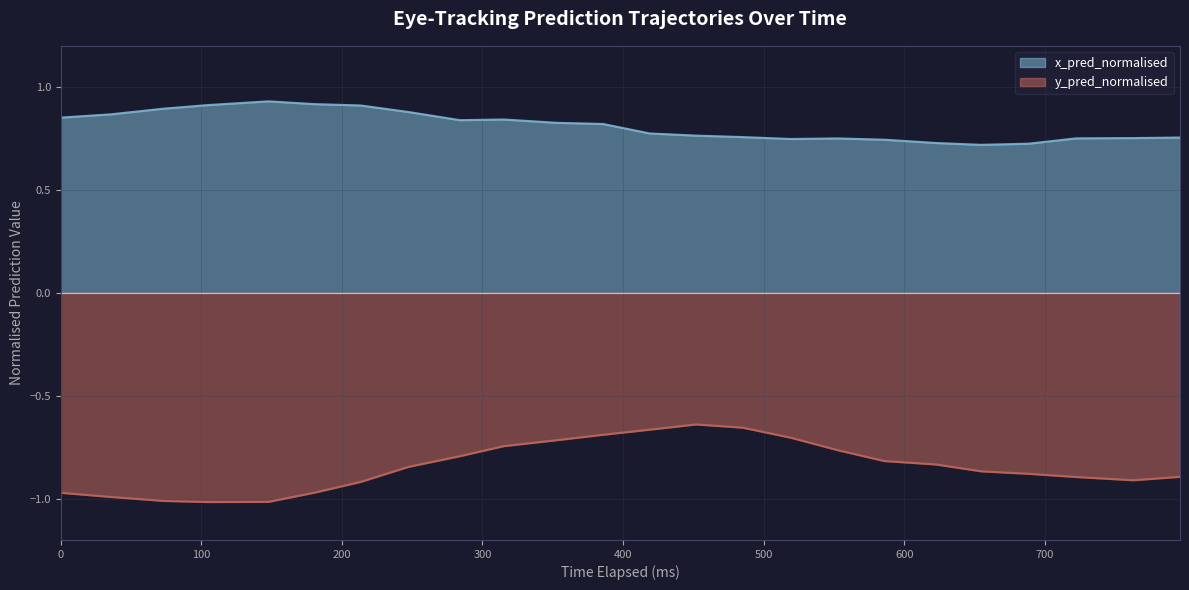

How many categories are shown in the chart?

24